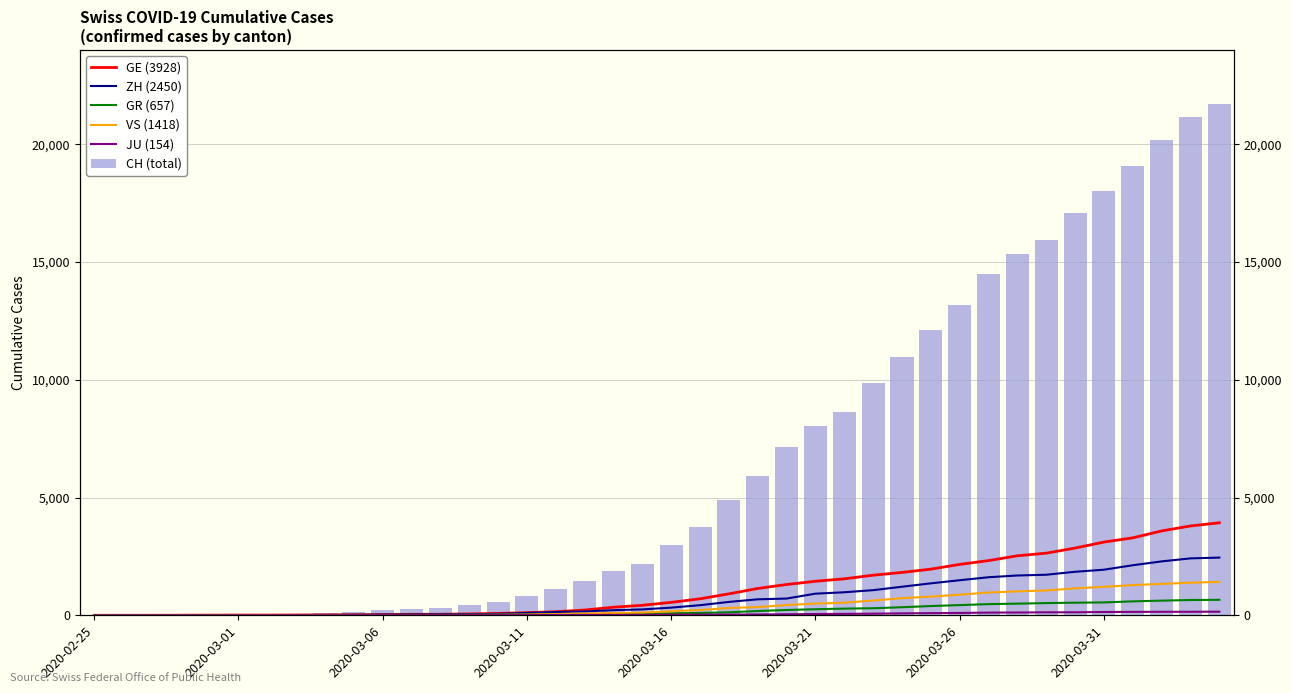

How many series are shown in this chart?

6